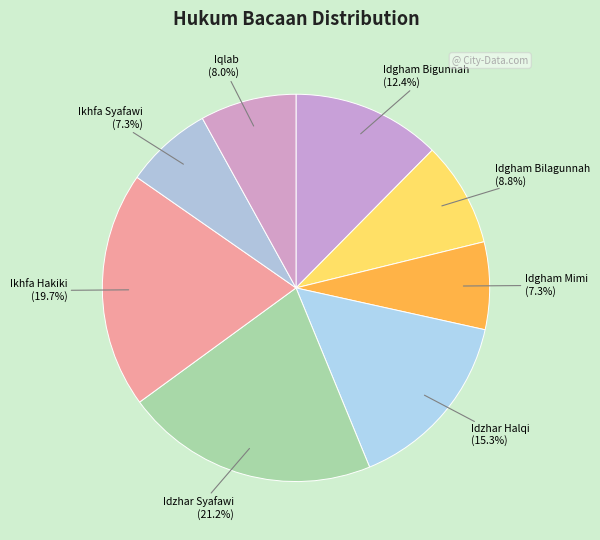

What percentage is NOT represented by Idgham Bigunnah?

87.6%